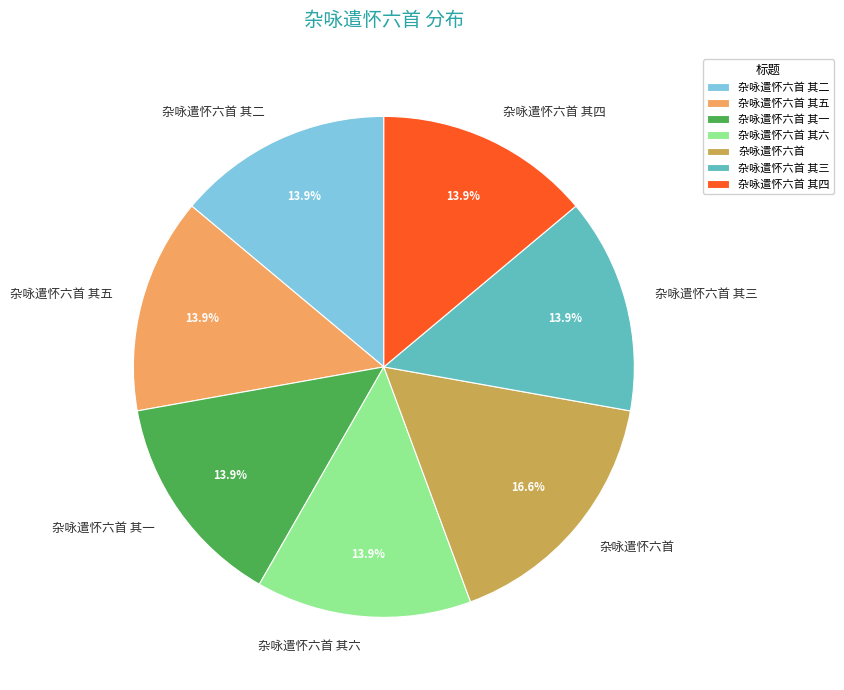

Is 杂咏遣怀六首 其五 the majority of the pie?

No